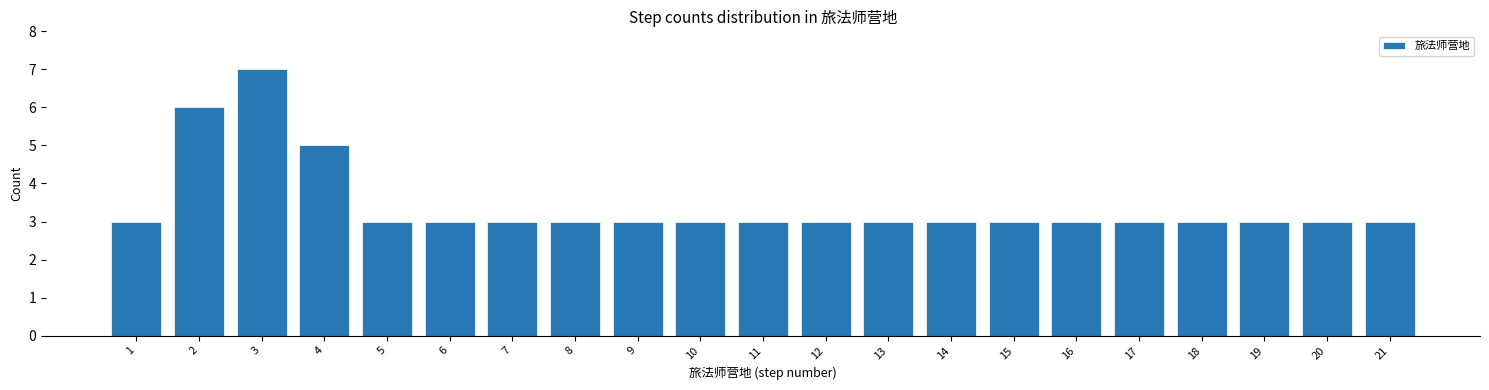

Reading left to right, what are all the values shown in this chart?

1=3	2=6	3=7	4=5	5=3	6=3	7=3	8=3	9=3	10=3	11=3	12=3	13=3	14=3	15=3	16=3	17=3	18=3	19=3	20=3	21=3